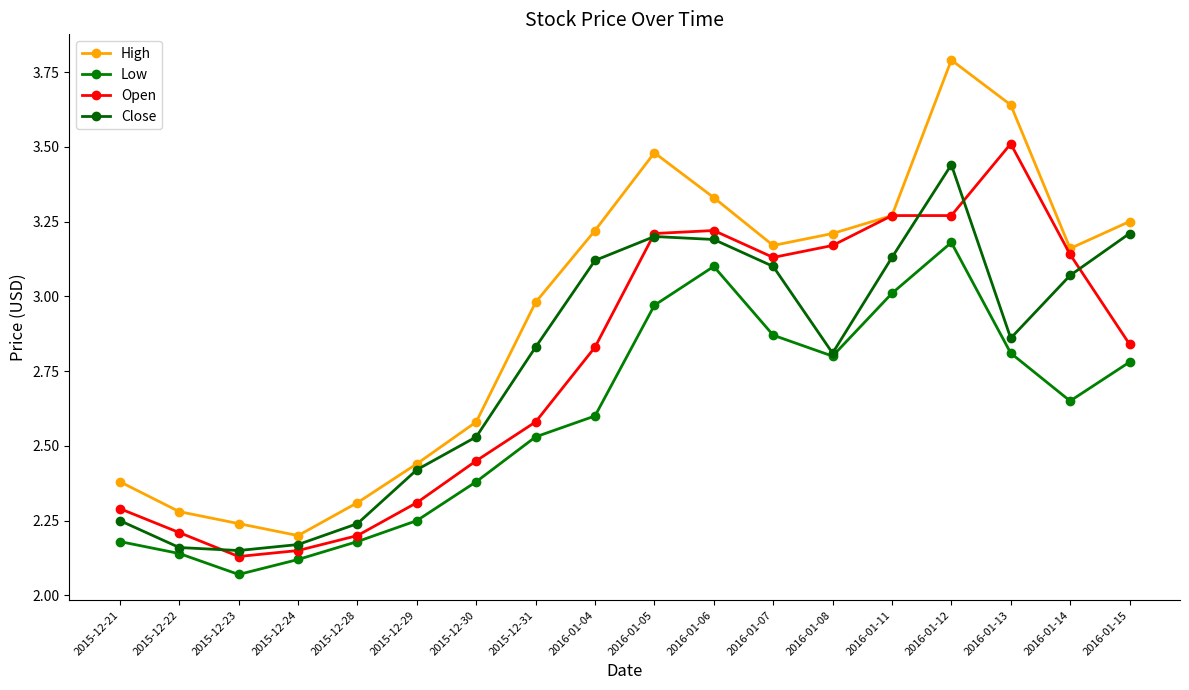

Reading right to left, list all the values displayed in this chart.

High: 2016-01-15=3.2	2016-01-14=3.2	2016-01-13=3.6	2016-01-12=3.8	2016-01-11=3.3	2016-01-08=3.2	2016-01-07=3.2	2016-01-06=3.3	2016-01-05=3.5	2016-01-04=3.2	2015-12-31=3.0	2015-12-30=2.6	2015-12-29=2.4	2015-12-28=2.3	2015-12-24=2.2	2015-12-23=2.2	2015-12-22=2.3	2015-12-21=2.4
Low: 2016-01-15=2.8	2016-01-14=2.6	2016-01-13=2.8	2016-01-12=3.2	2016-01-11=3.0	2016-01-08=2.8	2016-01-07=2.9	2016-01-06=3.1	2016-01-05=3.0	2016-01-04=2.6	2015-12-31=2.5	2015-12-30=2.4	2015-12-29=2.2	2015-12-28=2.2	2015-12-24=2.1	2015-12-23=2.1	2015-12-22=2.1	2015-12-21=2.2
Open: 2016-01-15=2.8	2016-01-14=3.1	2016-01-13=3.5	2016-01-12=3.3	2016-01-11=3.3	2016-01-08=3.2	2016-01-07=3.1	2016-01-06=3.2	2016-01-05=3.2	2016-01-04=2.8	2015-12-31=2.6	2015-12-30=2.5	2015-12-29=2.3	2015-12-28=2.2	2015-12-24=2.1	2015-12-23=2.1	2015-12-22=2.2	2015-12-21=2.3
Close: 2016-01-15=3.2	2016-01-14=3.1	2016-01-13=2.9	2016-01-12=3.4	2016-01-11=3.1	2016-01-08=2.8	2016-01-07=3.1	2016-01-06=3.2	2016-01-05=3.2	2016-01-04=3.1	2015-12-31=2.8	2015-12-30=2.5	2015-12-29=2.4	2015-12-28=2.2	2015-12-24=2.2	2015-12-23=2.1	2015-12-22=2.2	2015-12-21=2.2